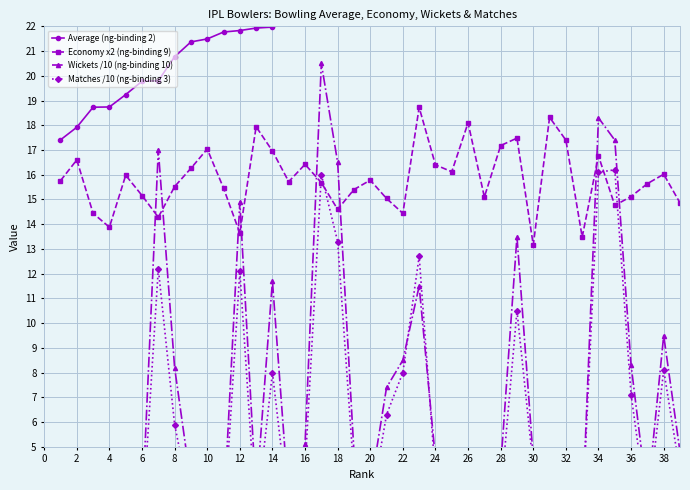

How many distinct data groups are displayed?

4